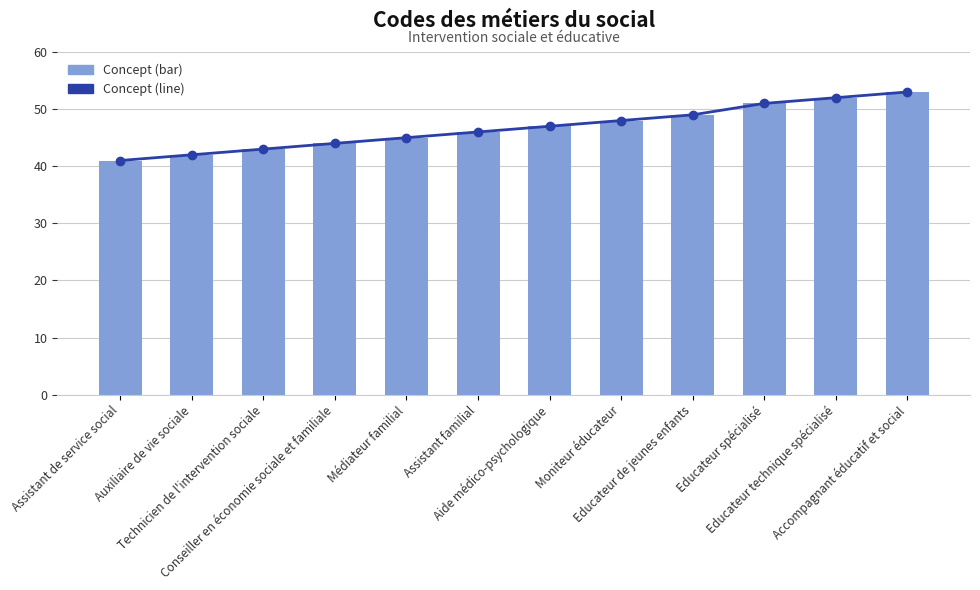

What is the smallest value displayed?

41